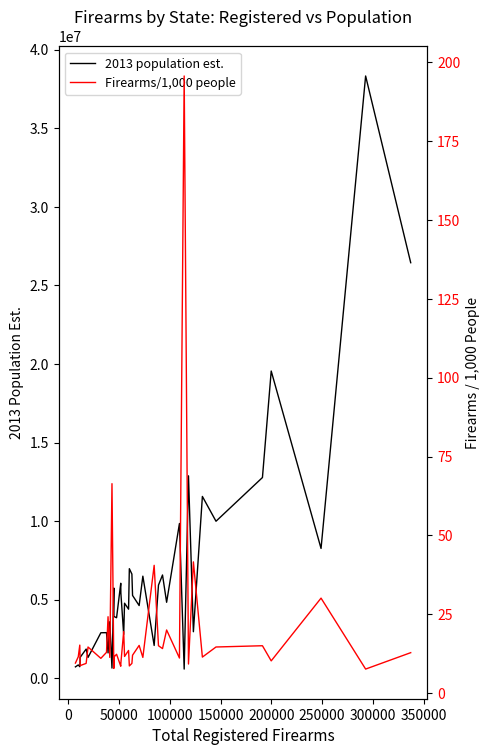

Count the number of data series in this chart.

2